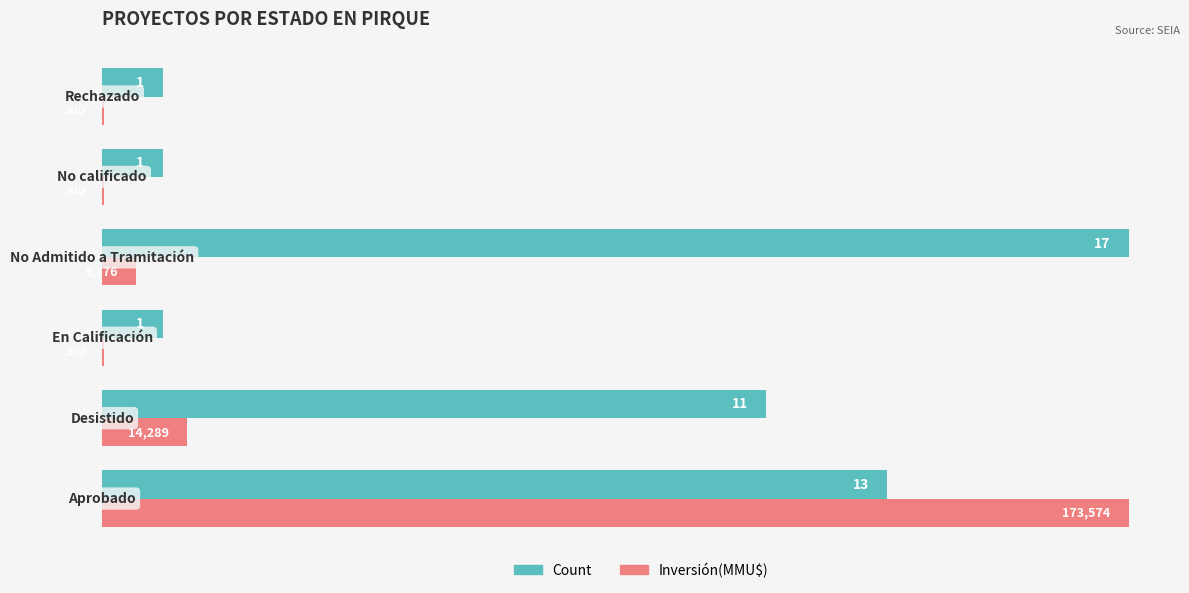

Which series has the largest total across all categories?

Count